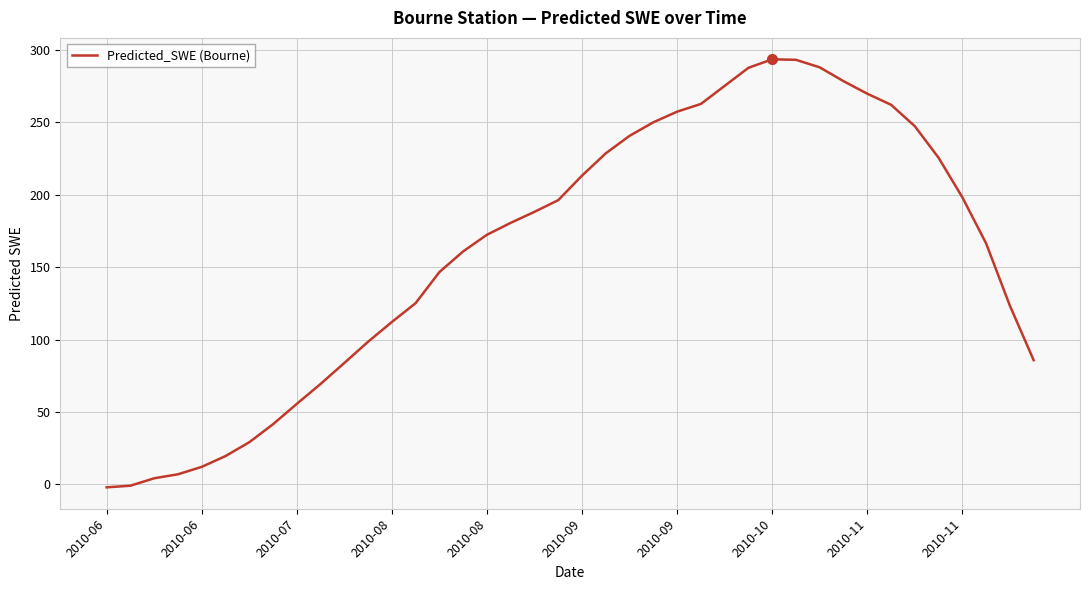

What is the difference between the maximum and minimum values?

295.6